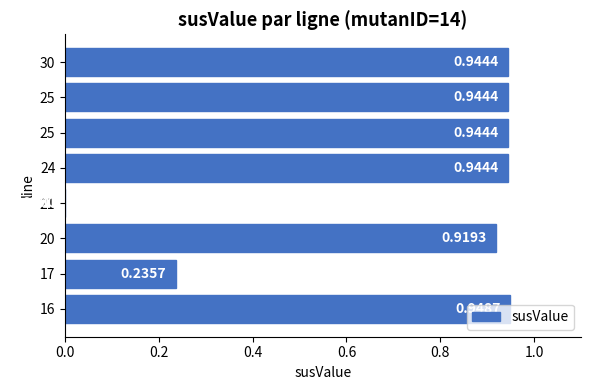

What is the sum of all values?

5.9